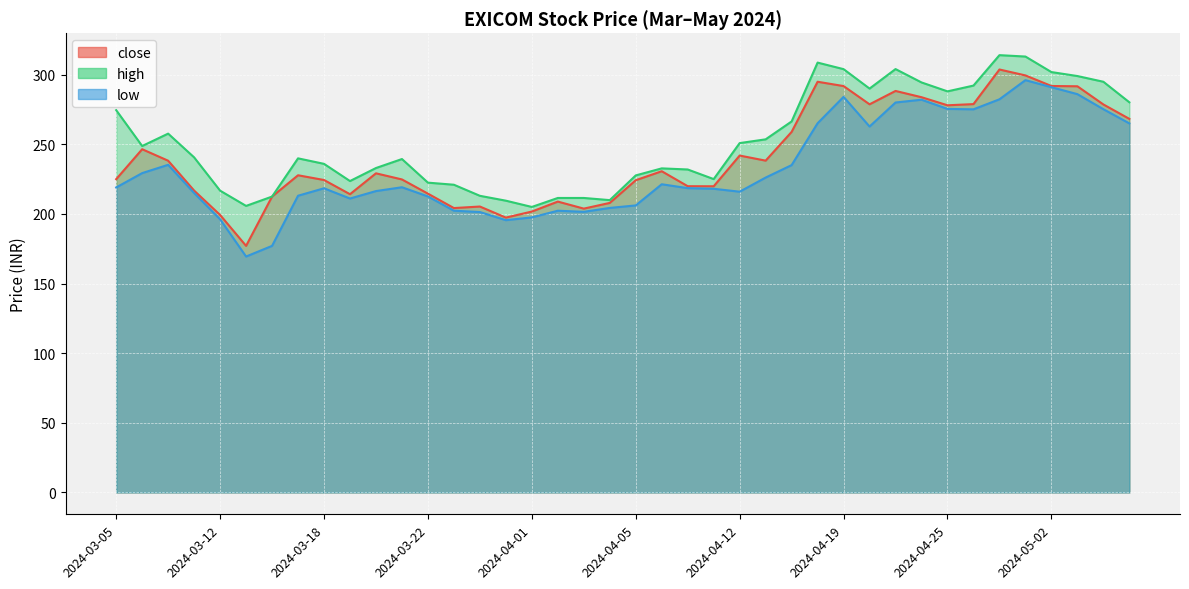

True or false: low and high intersect in this chart.

False